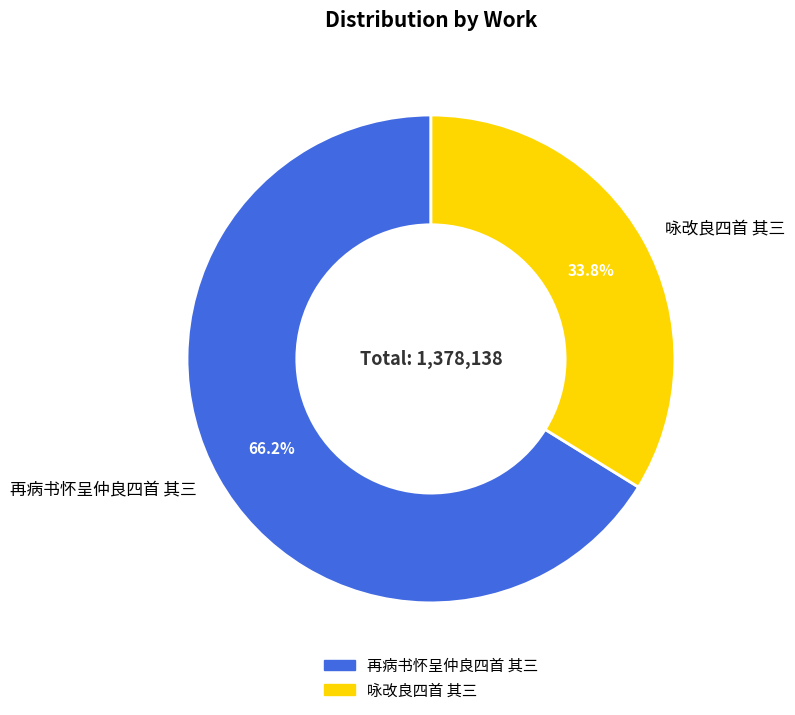

Does any single category account for the majority?

Yes